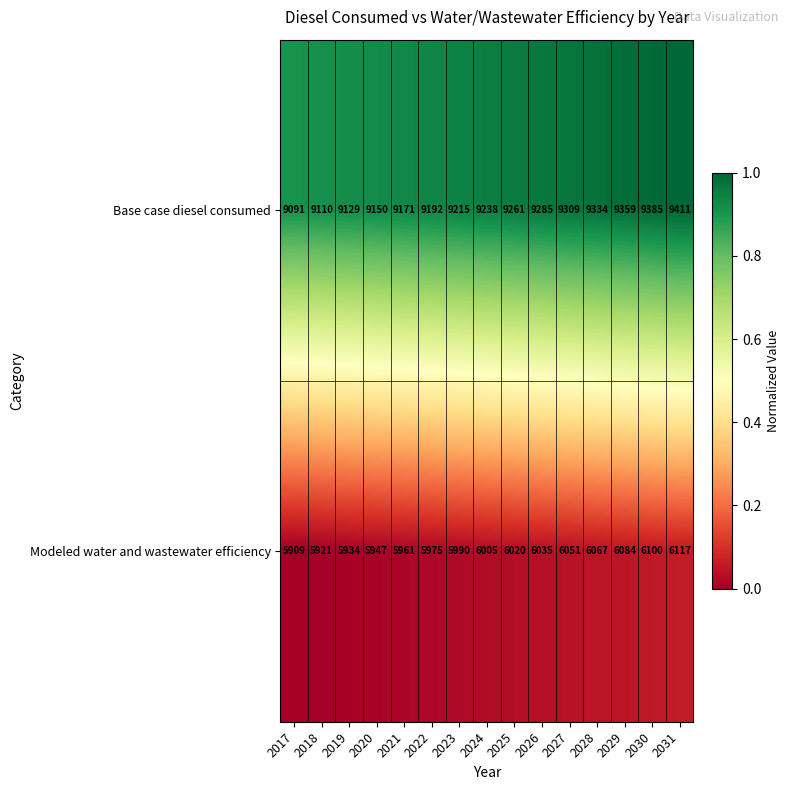

What is the total value across all series at 2025?

15281